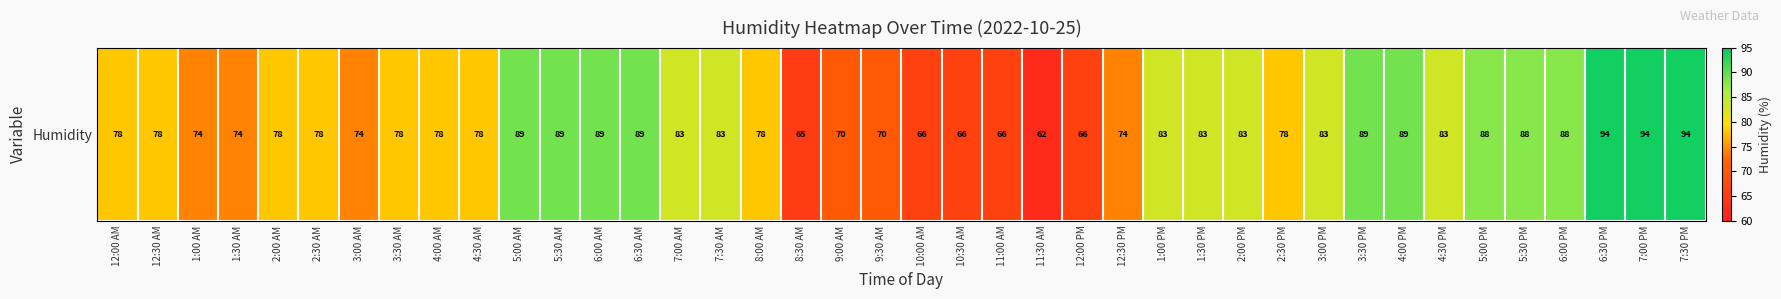

What is the difference between the values at 9:00 AM and 12:30 PM?

4